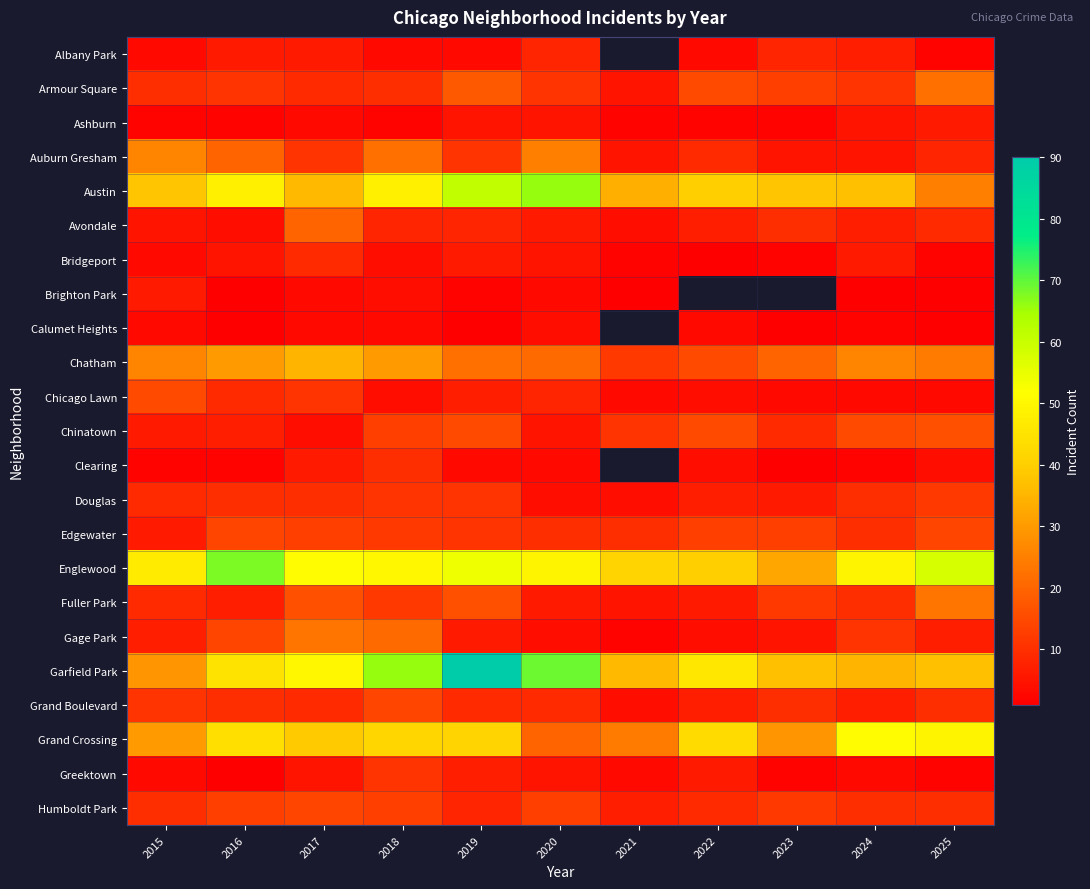

What is the lowest value of the Austin series?

25.0